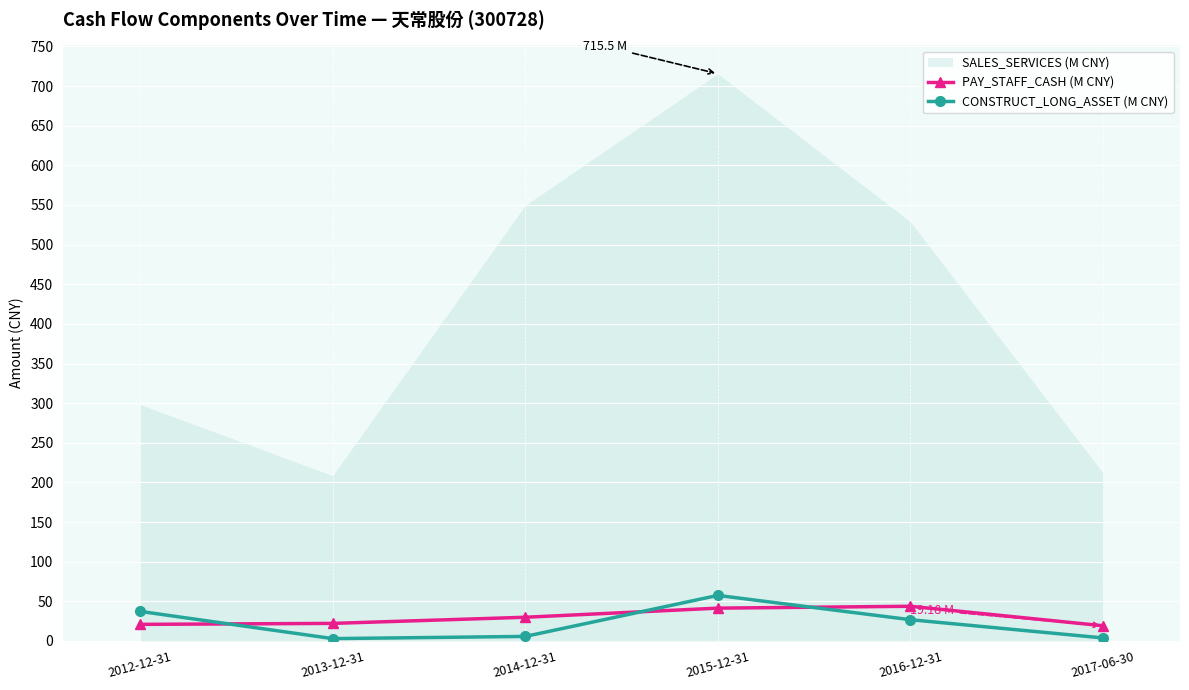

What position from the left is 2014-12-31?

3